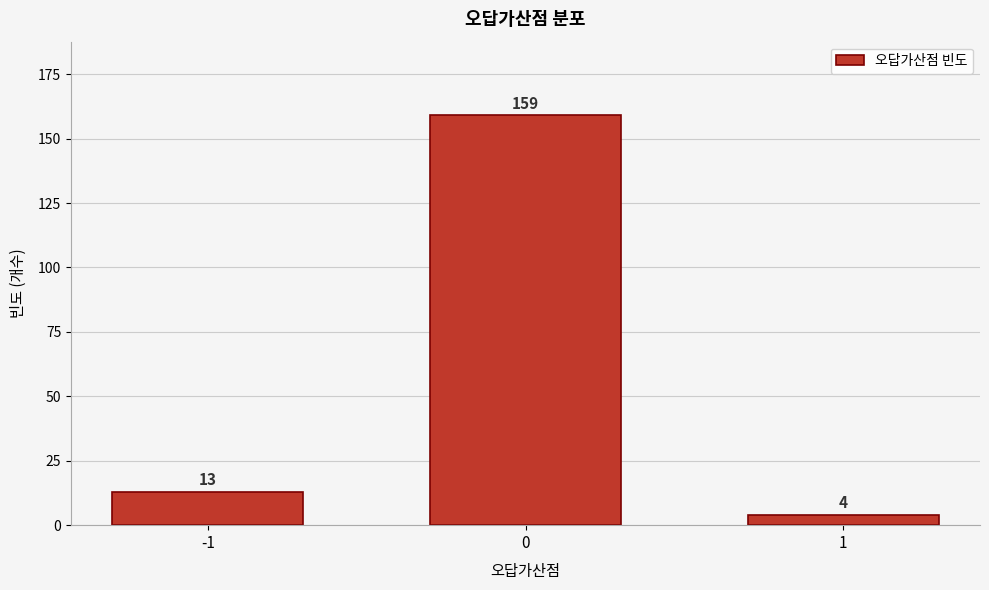

Reading left to right, extract all data points from this chart.

-1=13	0=159	1=4